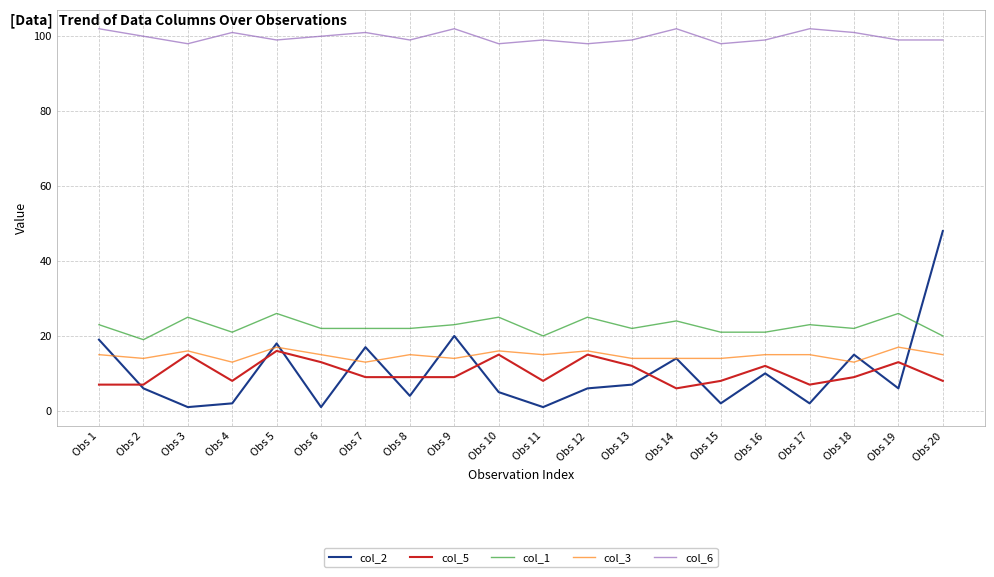

Reading right to left, transcribe all the data shown in this chart.

col_2: Obs 20=48	Obs 19=6	Obs 18=15	Obs 17=2	Obs 16=10	Obs 15=2	Obs 14=14	Obs 13=7	Obs 12=6	Obs 11=1	Obs 10=5	Obs 9=20	Obs 8=4	Obs 7=17	Obs 6=1	Obs 5=18	Obs 4=2	Obs 3=1	Obs 2=6	Obs 1=19
col_5: Obs 20=8	Obs 19=13	Obs 18=9	Obs 17=7	Obs 16=12	Obs 15=8	Obs 14=6	Obs 13=12	Obs 12=15	Obs 11=8	Obs 10=15	Obs 9=9	Obs 8=9	Obs 7=9	Obs 6=13	Obs 5=16	Obs 4=8	Obs 3=15	Obs 2=7	Obs 1=7
col_1: Obs 20=20	Obs 19=26	Obs 18=22	Obs 17=23	Obs 16=21	Obs 15=21	Obs 14=24	Obs 13=22	Obs 12=25	Obs 11=20	Obs 10=25	Obs 9=23	Obs 8=22	Obs 7=22	Obs 6=22	Obs 5=26	Obs 4=21	Obs 3=25	Obs 2=19	Obs 1=23
col_3: Obs 20=15	Obs 19=17	Obs 18=13	Obs 17=15	Obs 16=15	Obs 15=14	Obs 14=14	Obs 13=14	Obs 12=16	Obs 11=15	Obs 10=16	Obs 9=14	Obs 8=15	Obs 7=13	Obs 6=15	Obs 5=17	Obs 4=13	Obs 3=16	Obs 2=14	Obs 1=15
col_6: Obs 20=99	Obs 19=99	Obs 18=101	Obs 17=102	Obs 16=99	Obs 15=98	Obs 14=102	Obs 13=99	Obs 12=98	Obs 11=99	Obs 10=98	Obs 9=102	Obs 8=99	Obs 7=101	Obs 6=100	Obs 5=99	Obs 4=101	Obs 3=98	Obs 2=100	Obs 1=102